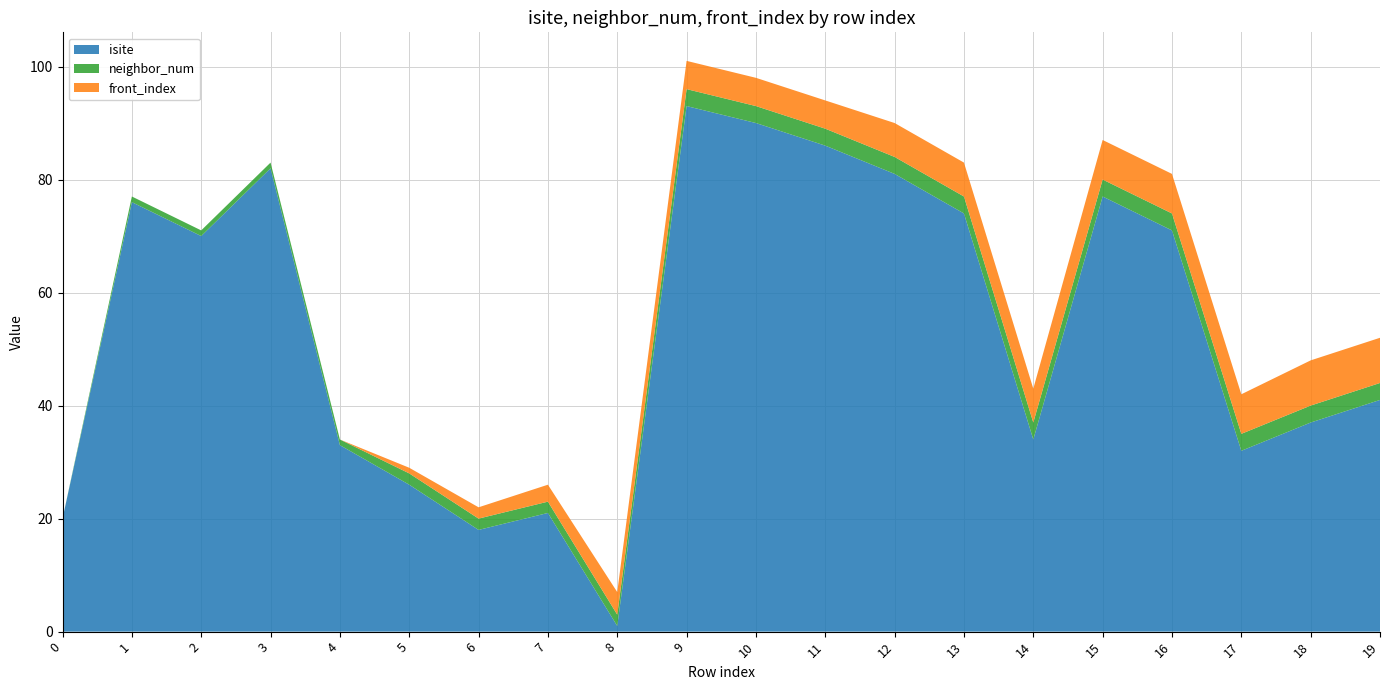

Reading left to right, transcribe all the data shown in this chart.

isite: 0=20	1=76	2=70	3=82	4=33	5=26	6=18	7=21	8=1	9=93	10=90	11=86	12=81	13=74	14=34	15=77	16=71	17=32	18=37	19=41
neighbor_num: 0=0	1=1	2=1	3=1	4=1	5=2	6=2	7=2	8=2	9=3	10=3	11=3	12=3	13=3	14=3	15=3	16=3	17=3	18=3	19=3
front_index: 0=0	1=0	2=0	3=0	4=0	5=1	6=2	7=3	8=4	9=5	10=5	11=5	12=6	13=6	14=6	15=7	16=7	17=7	18=8	19=8